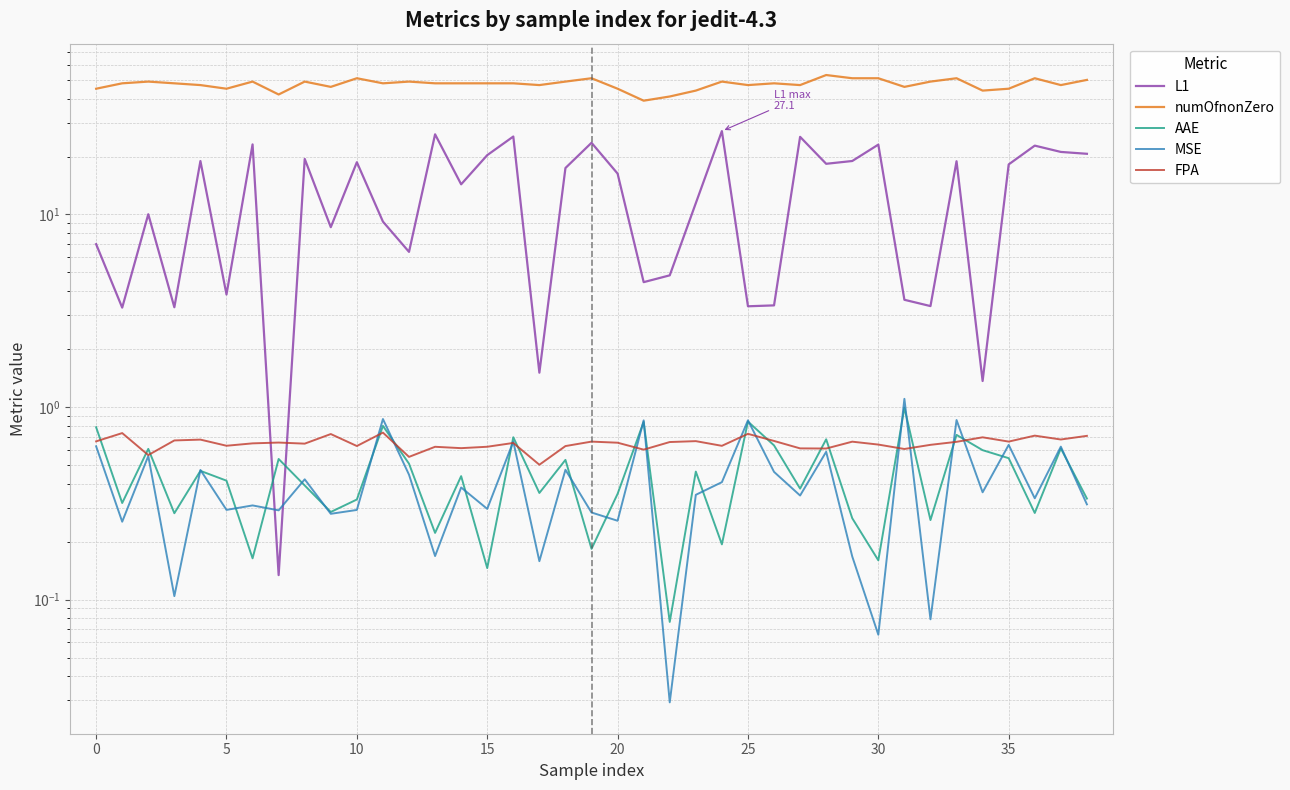

True or false: FPA has more than 1 interior local peaks.

True